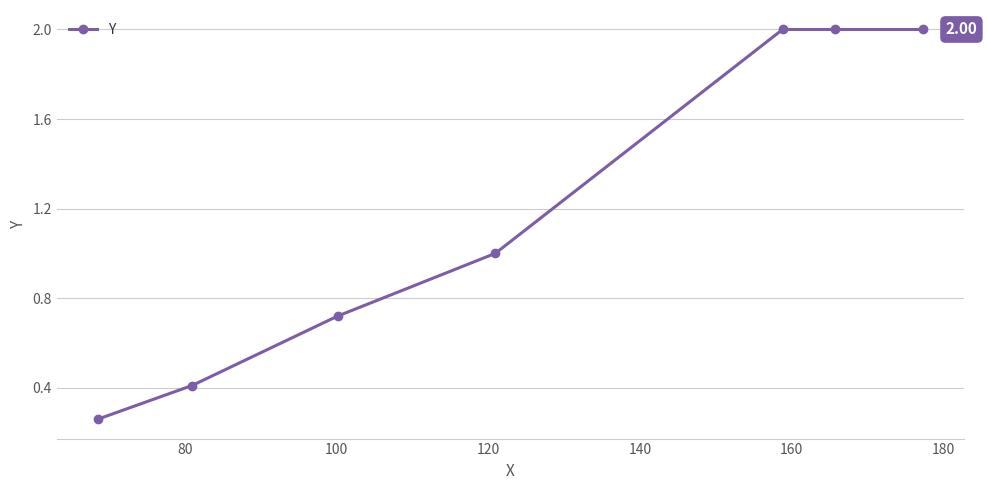

True or false: there are more than 2 points higher than both neighbors.

False